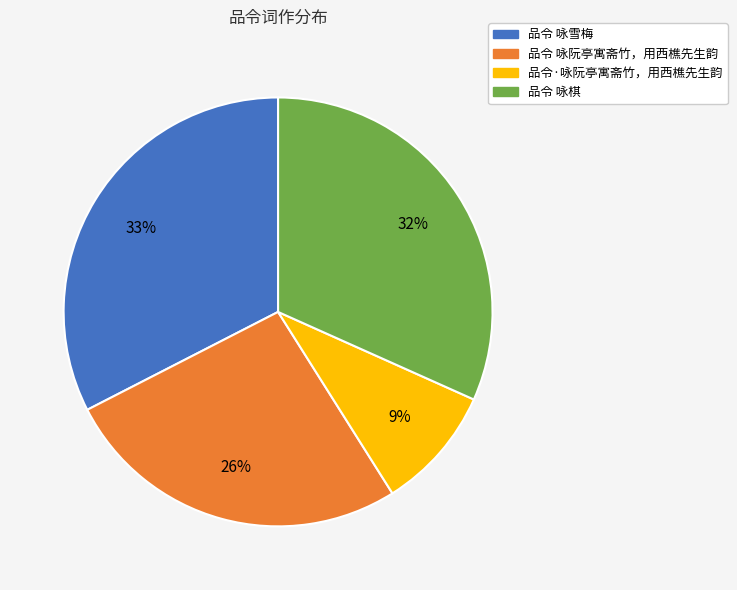

Which slice is the smallest?

品令·咏阮亭寓斋竹，用西樵先生韵